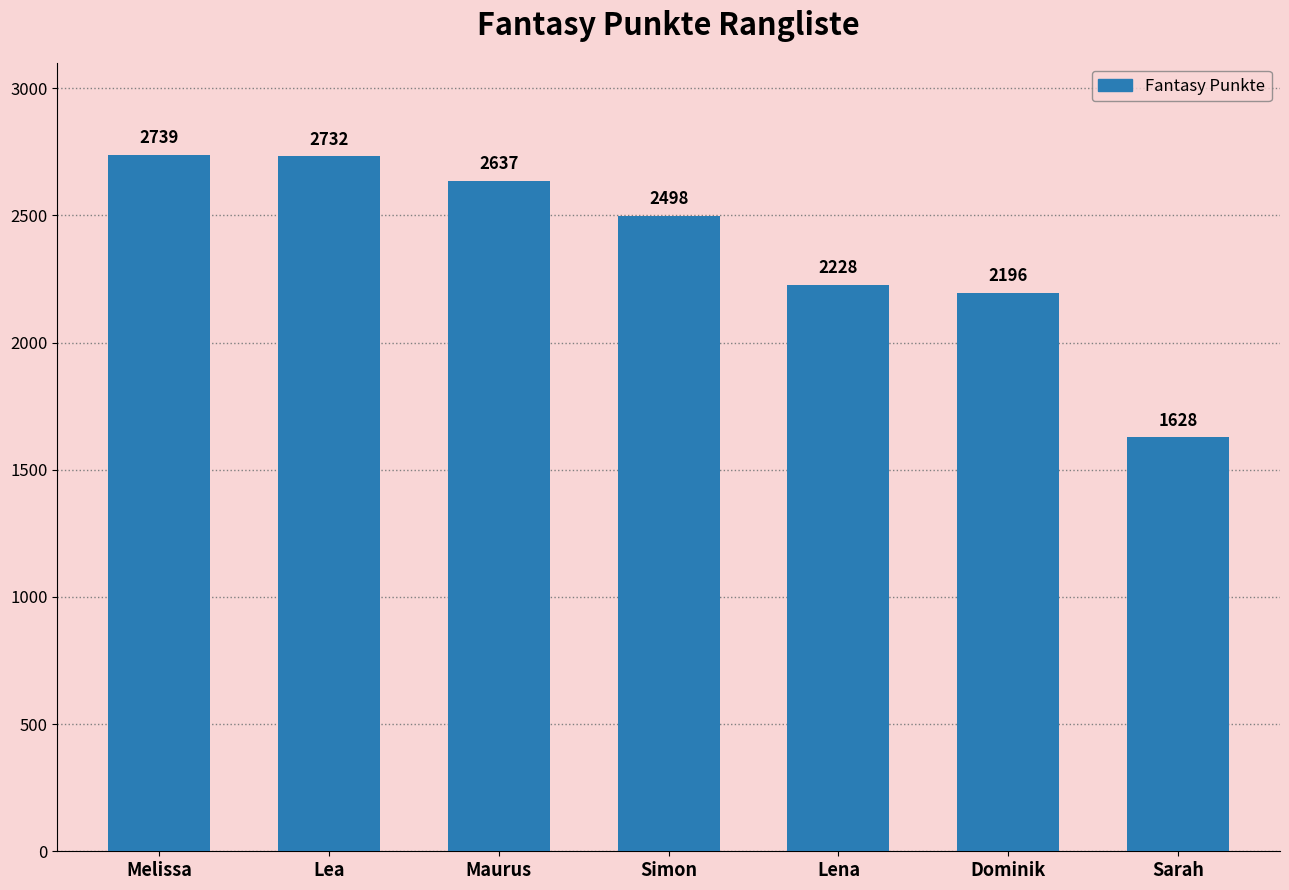

Rank the categories by value from lowest to highest.

Sarah, Dominik, Lena, Simon, Maurus, Lea, Melissa